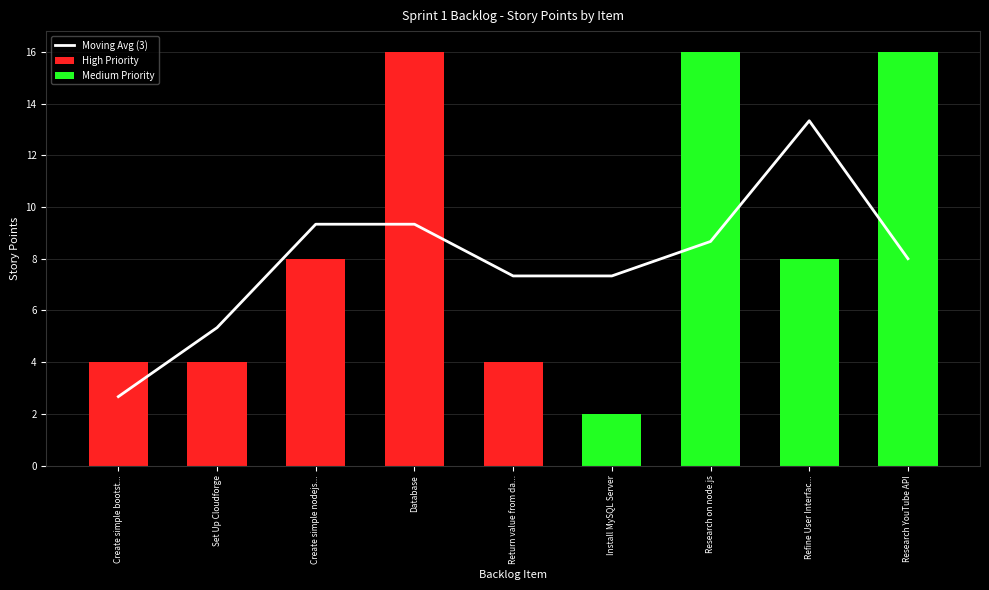

Reading left to right, what are all the values shown in this chart?

Create simple bootstrap template=4	Set Up Cloudforge=4	Create simple nodejs server=8	Database=16	Return value from database to front-end=4	Install MySQL Server=2	Research on node.js=16	Refine User Interface Design=8	Research YouTube API=16